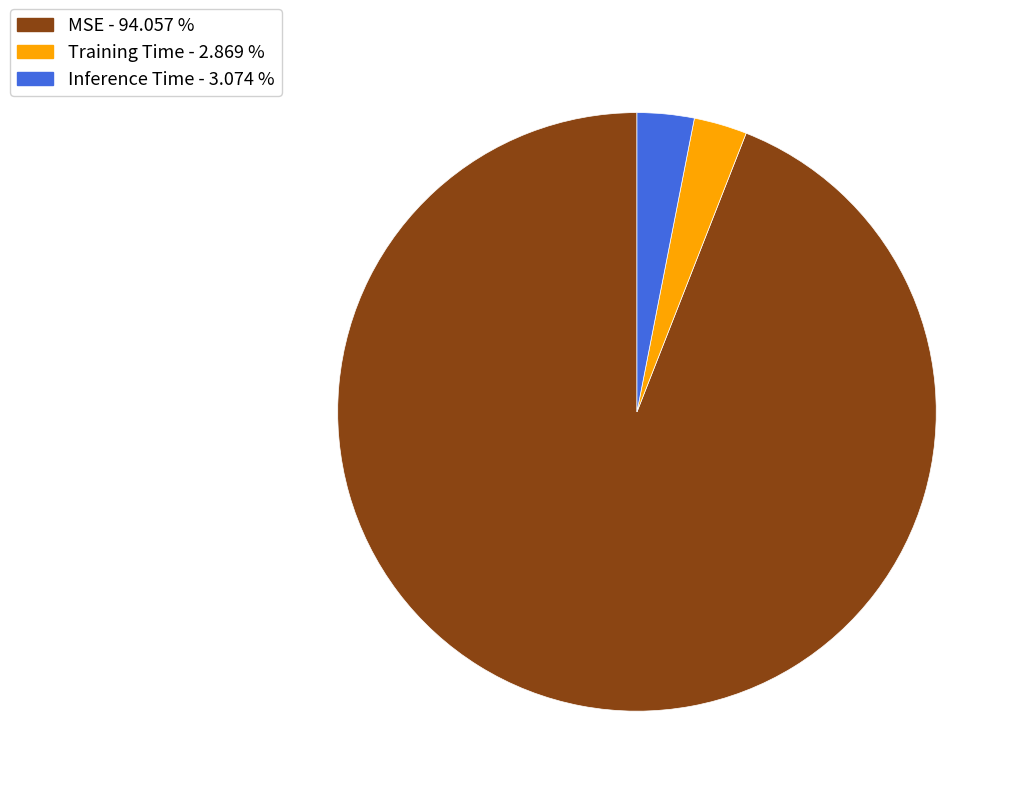

What is the largest slice in the pie chart?

MSE